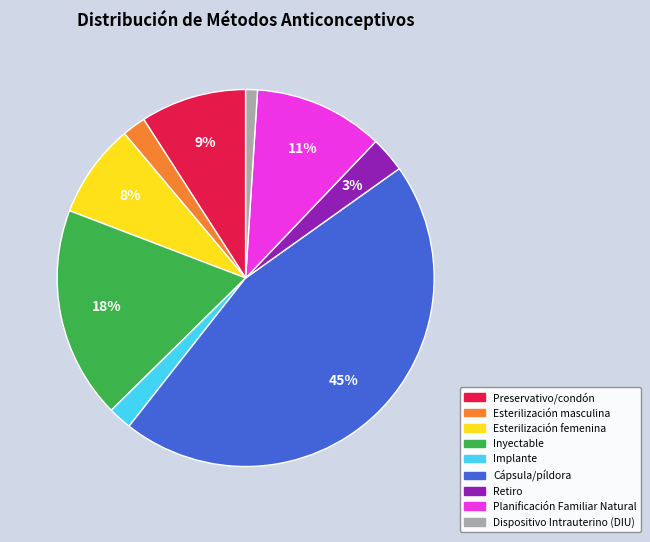

Is it true that Esterilización femenina is 8% of the pie?

True